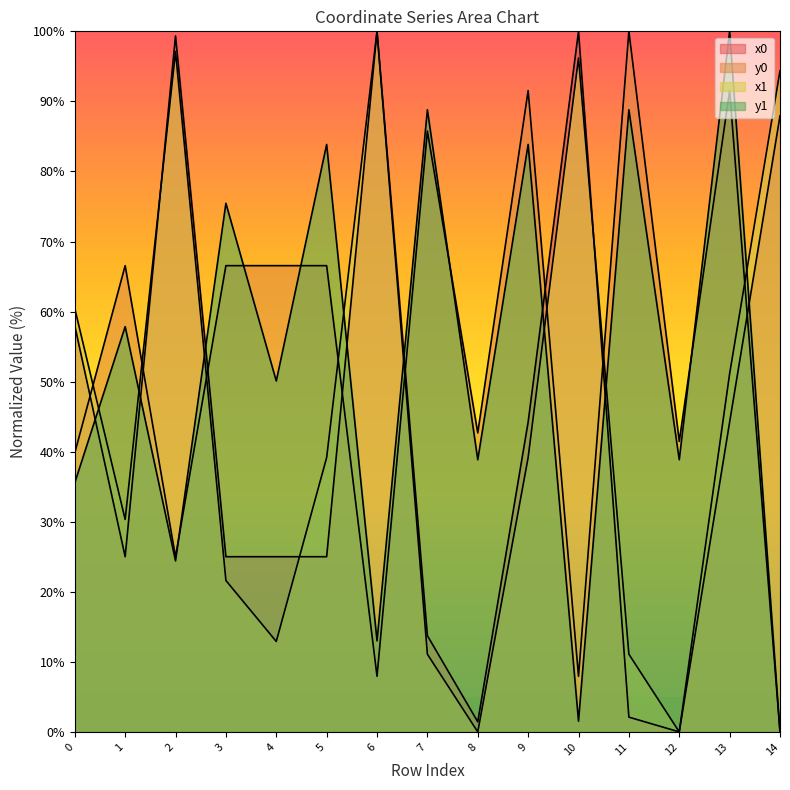

Is it true that x0 equals 63.7 at 6?

False